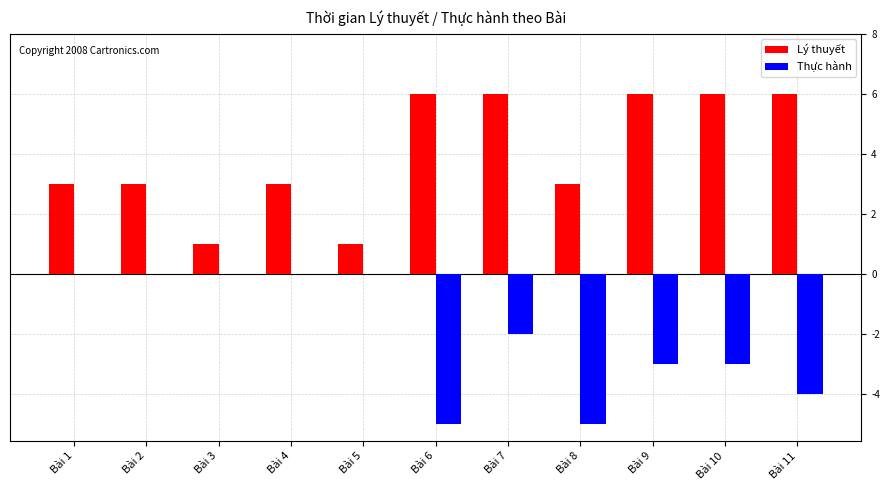

At which category is the sum across all series the highest?

Bài 7